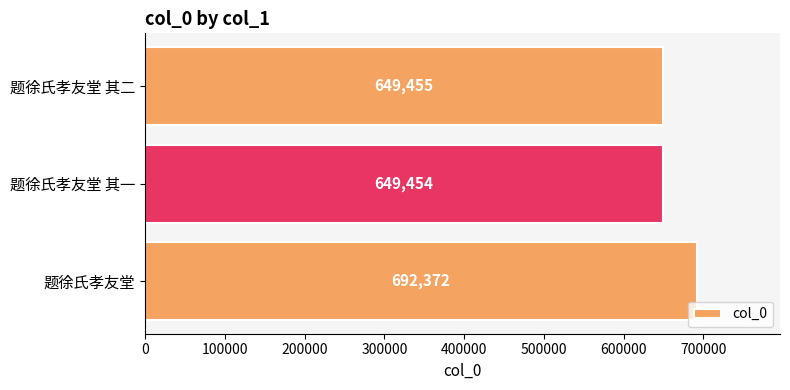

The chart shows a value of 692372 at 题徐氏孝友堂. True or false?

True